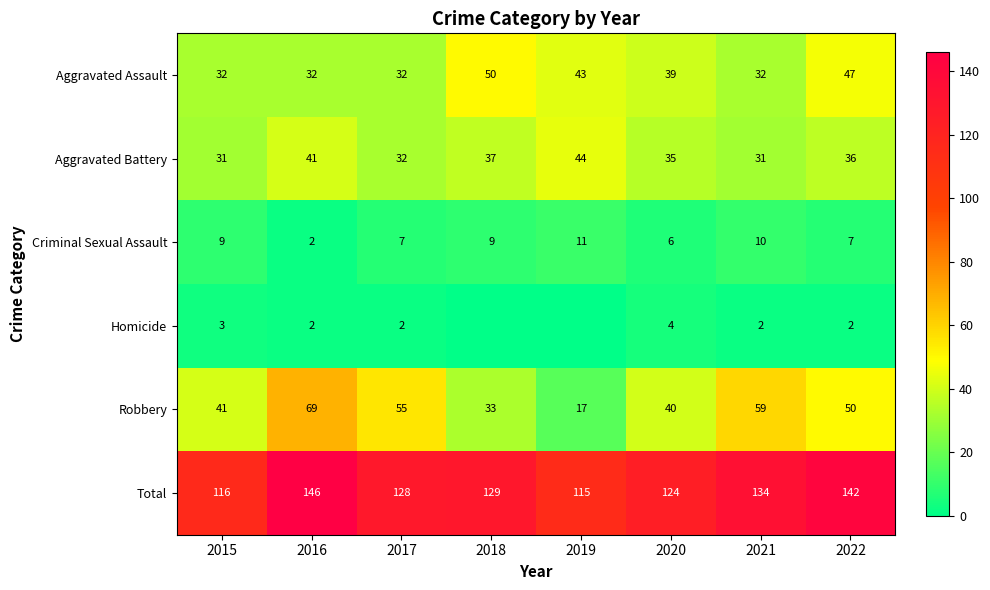

How many data points does each series have?

8